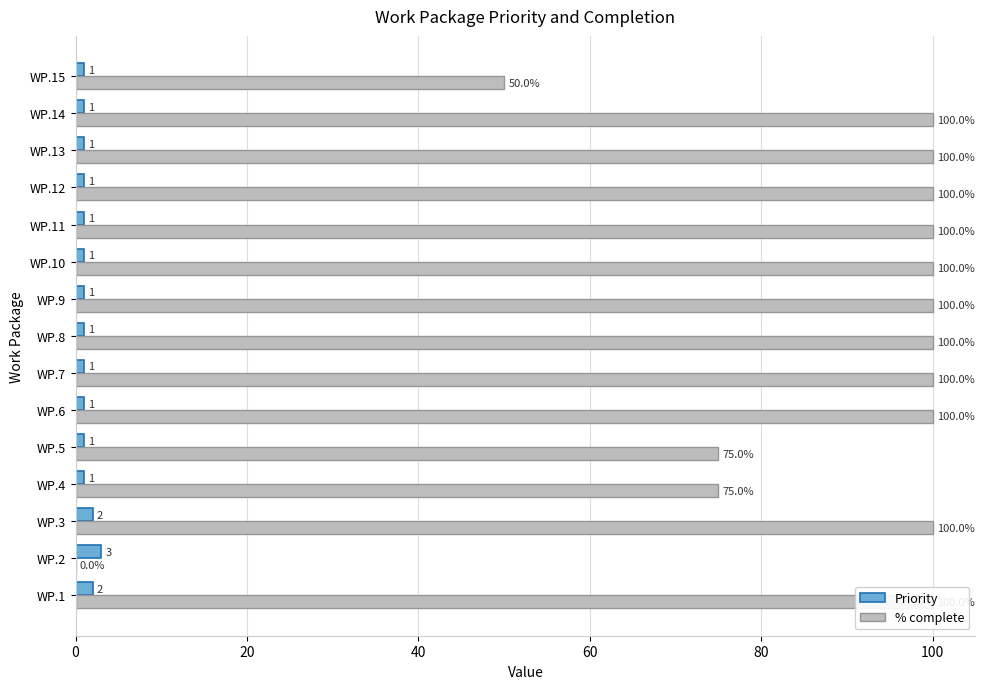

True or false: % complete has a value of 171 at WP.9.

False